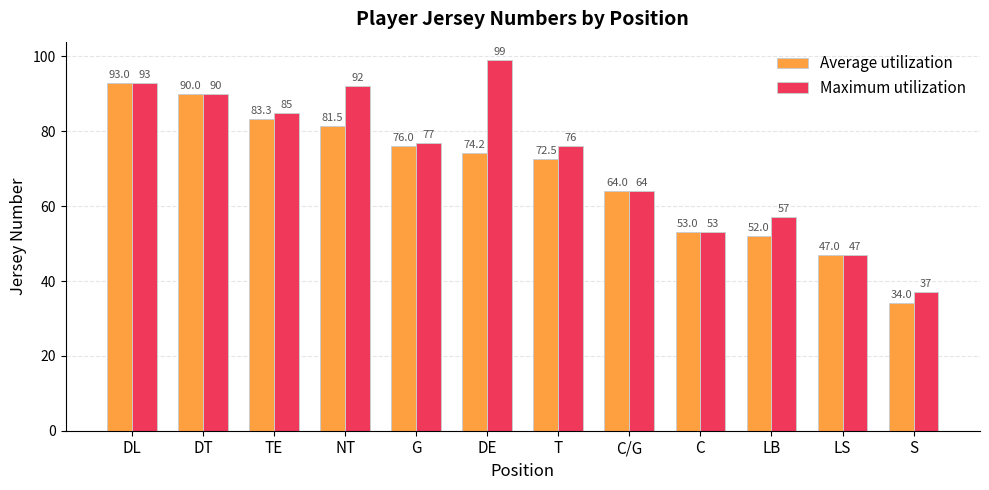

True or false: Maximum utilization has a value of 51.0 at S.

False